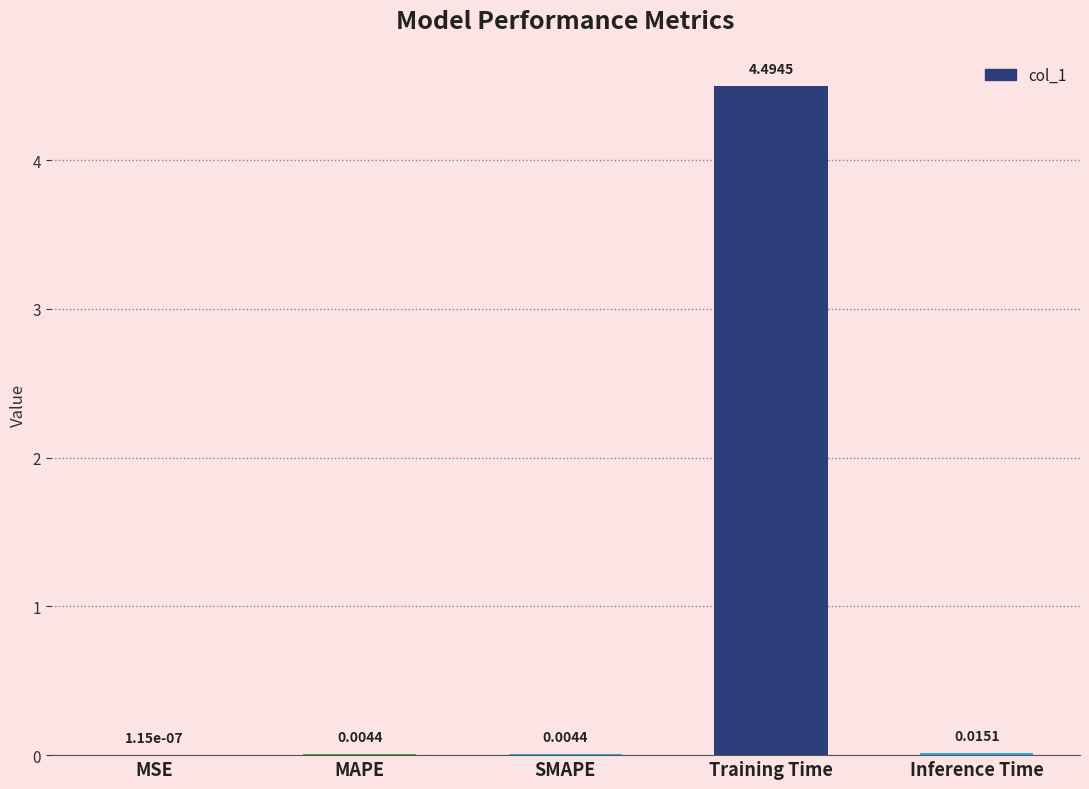

What is the maximum value shown in the chart?

4.5